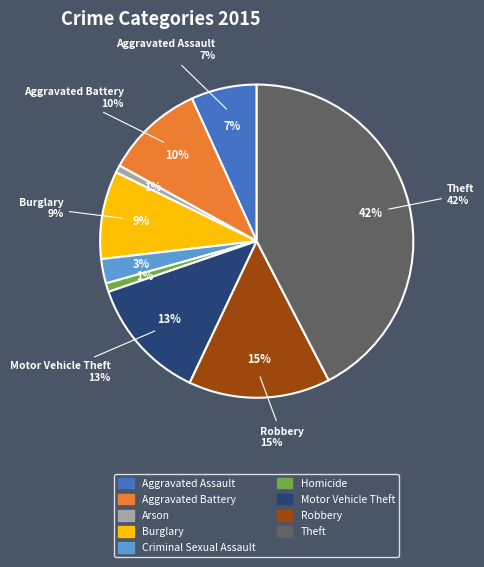

What is the total percentage of Aggravated Assault and Burglary?

15.9%